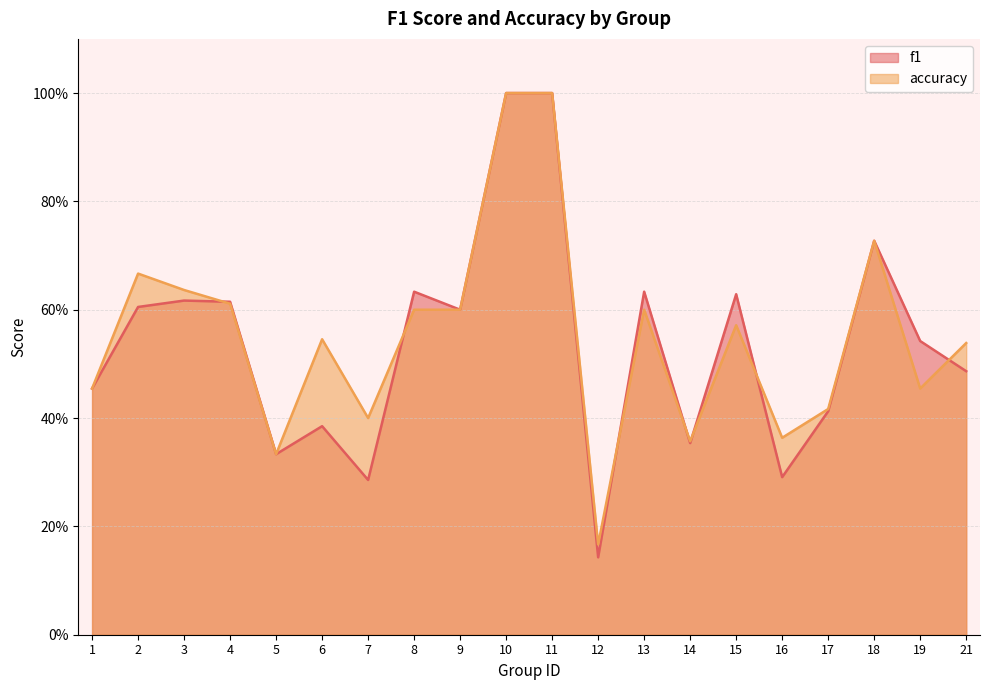

At which label does f1 reach its peak?

10